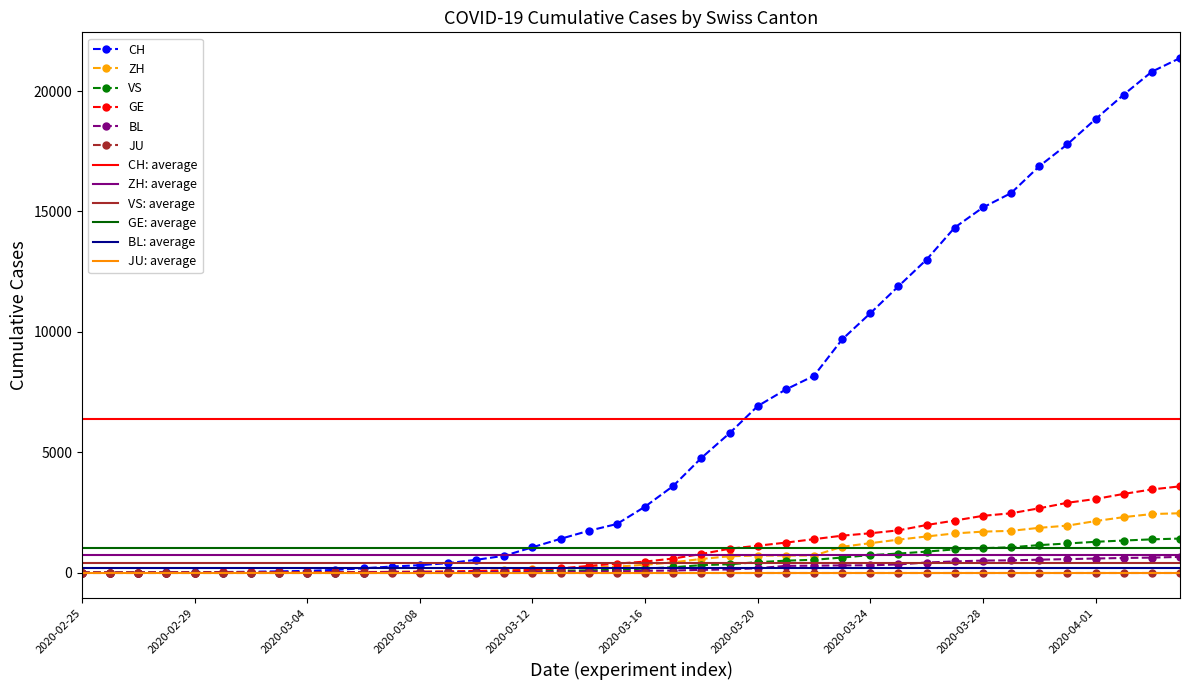

Which series has the largest range (max minus min)?

CH